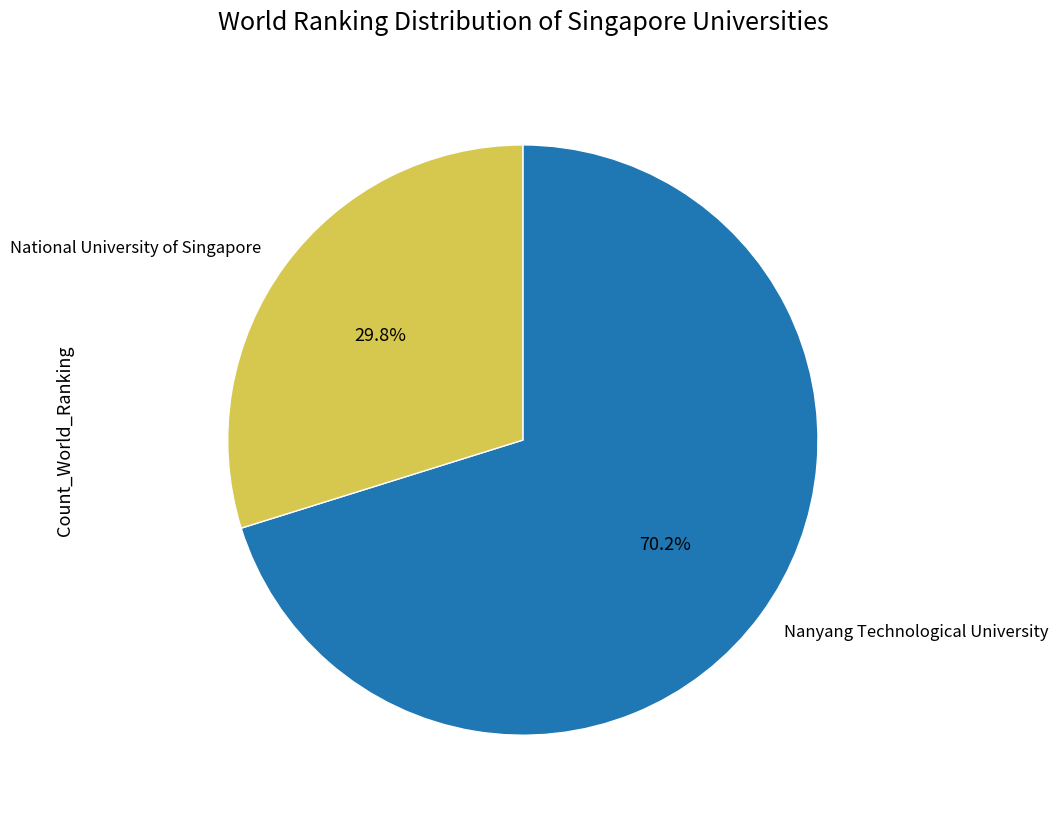

The Nanyang Technological University slice represents 70% of the pie. True or false?

True